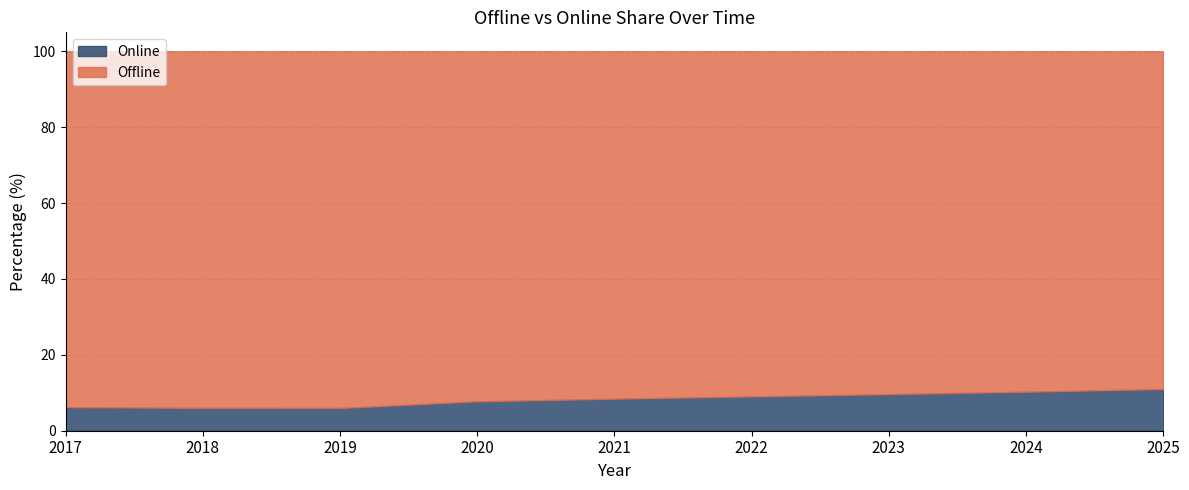

True or false: Online has a value of 9.0 at 2022.

True